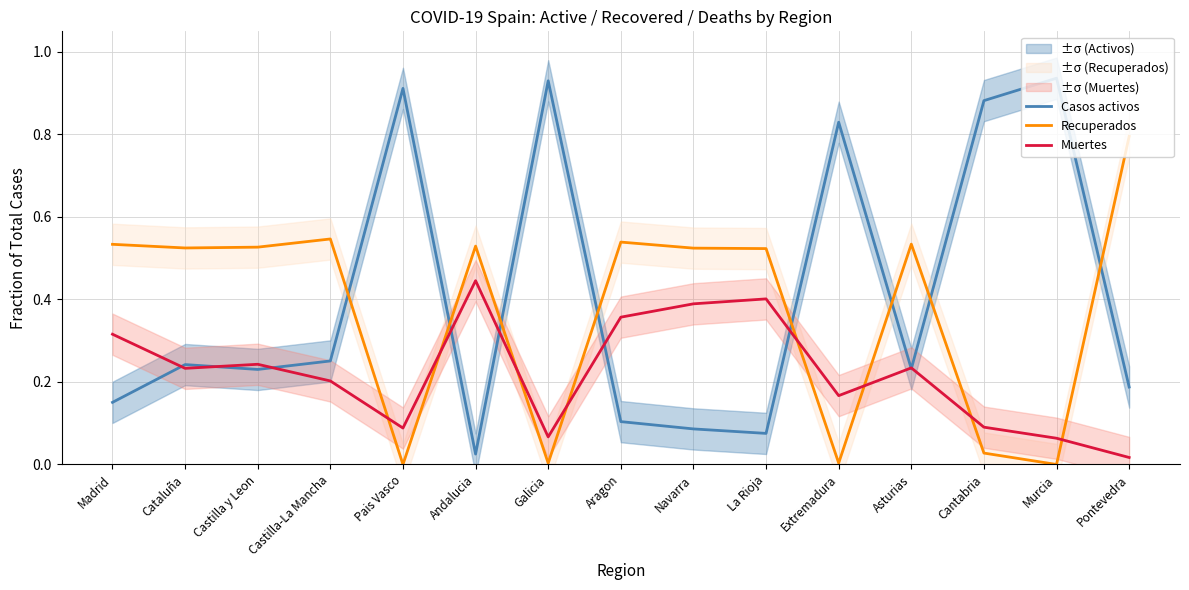

Is this an area chart (filled region under the line)?

No